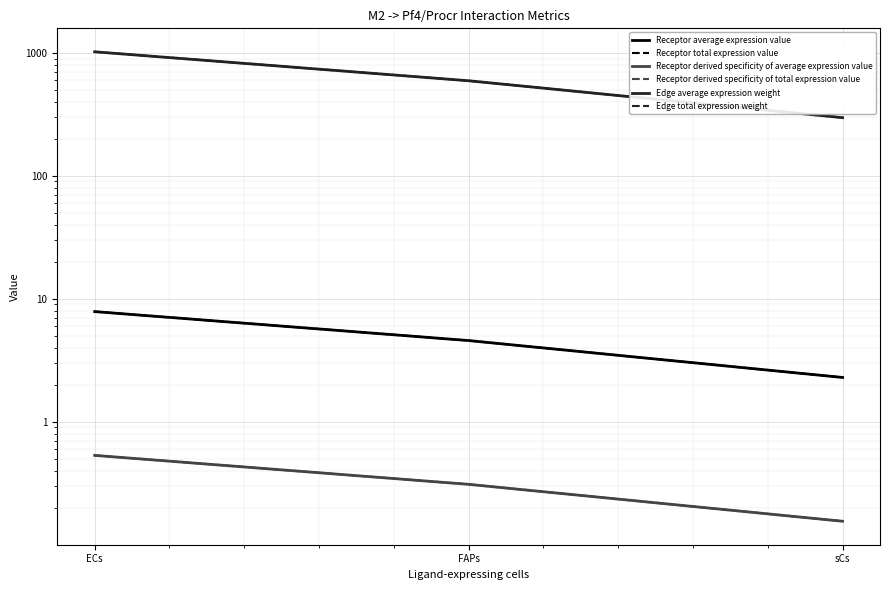

What is the total value across all series at ECs?

2057.2